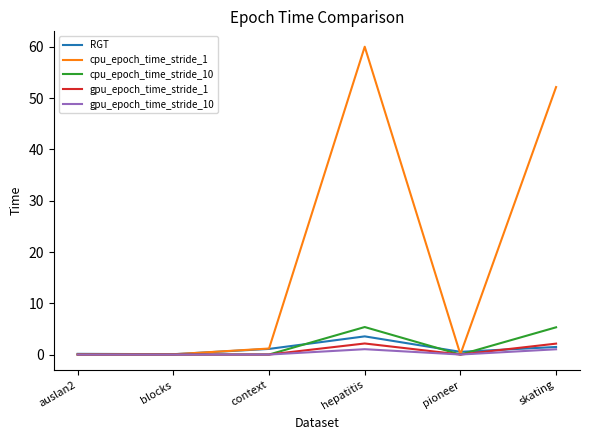

Which series has the widest spread of values?

cpu_epoch_time_stride_1